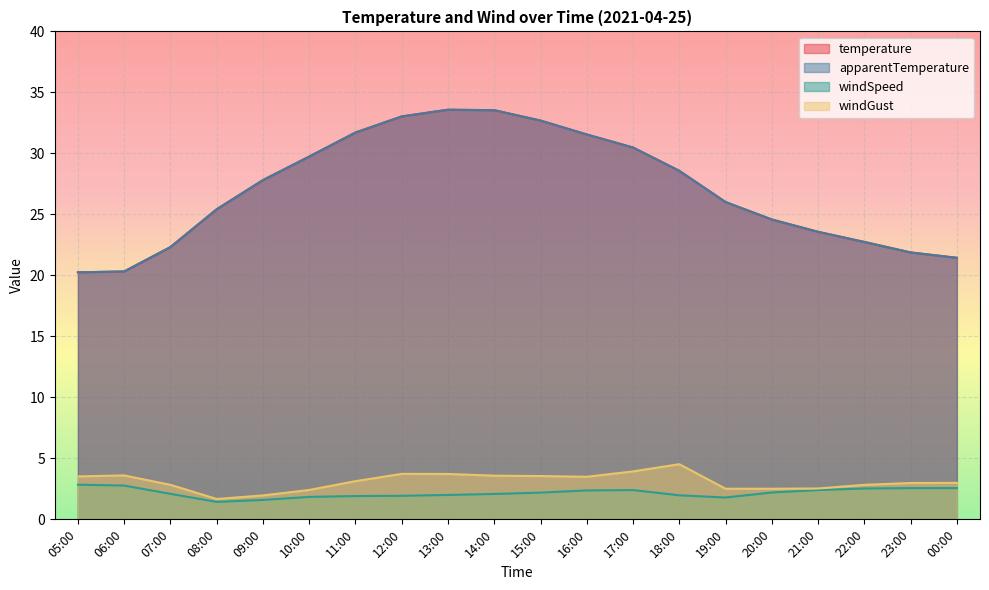

What is the maximum value for windSpeed?

2.8